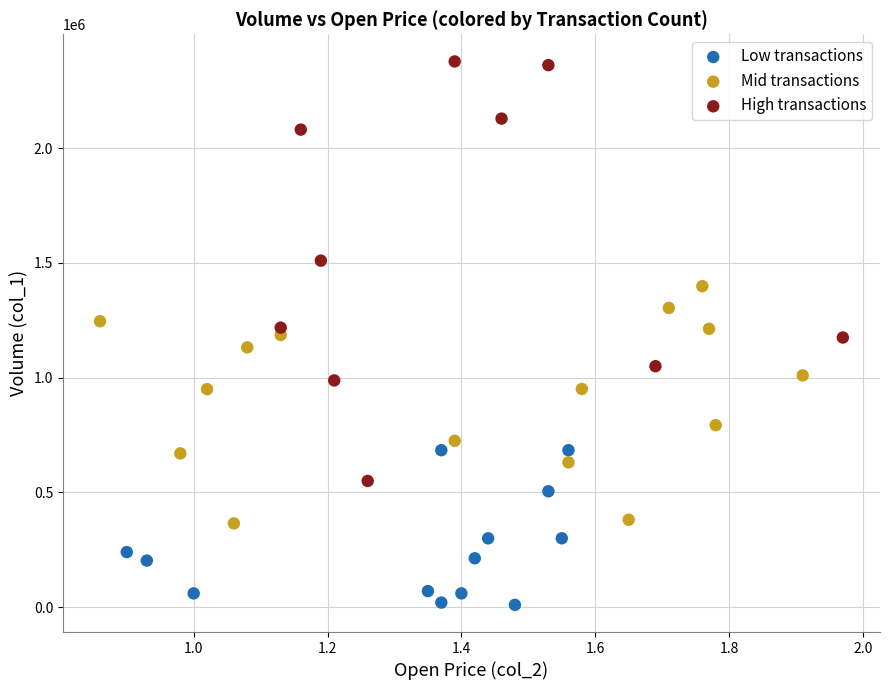

Which series contains the highest Y value?

High transactions